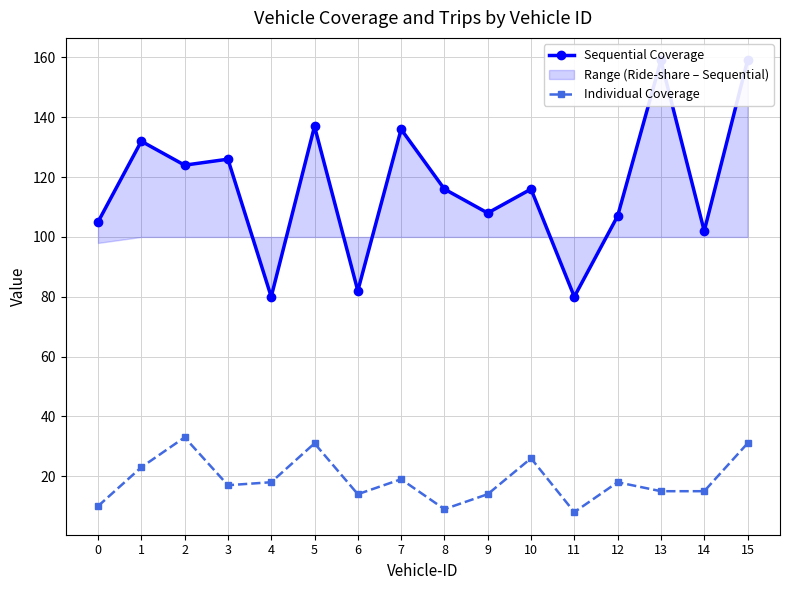

What is the approximate value of Individual Coverage at 12?

18